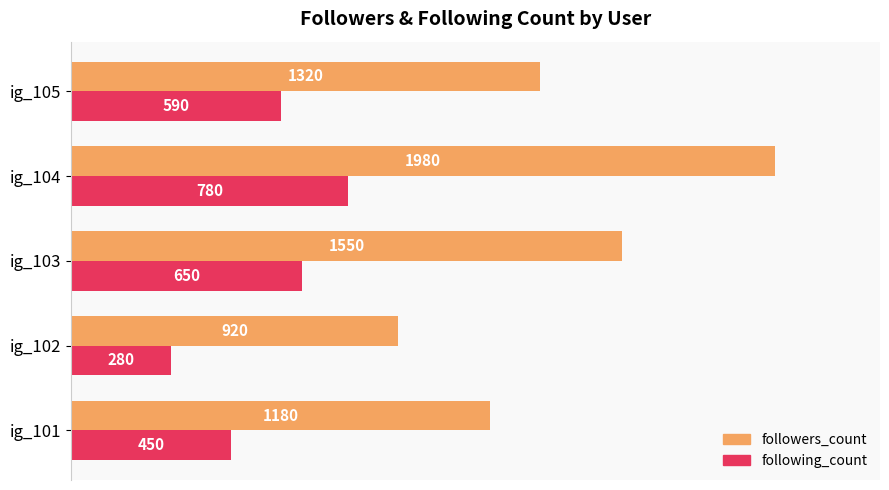

Which series has the largest total across all categories?

followers_count